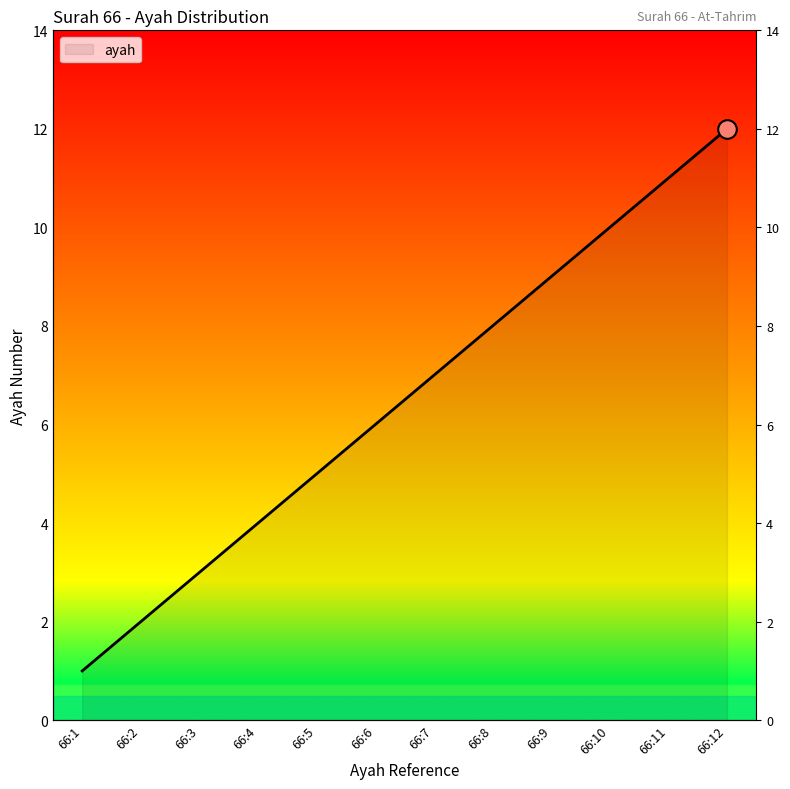

Approximately how many times larger is the value at 66:9 compared to 66:3?

3.0